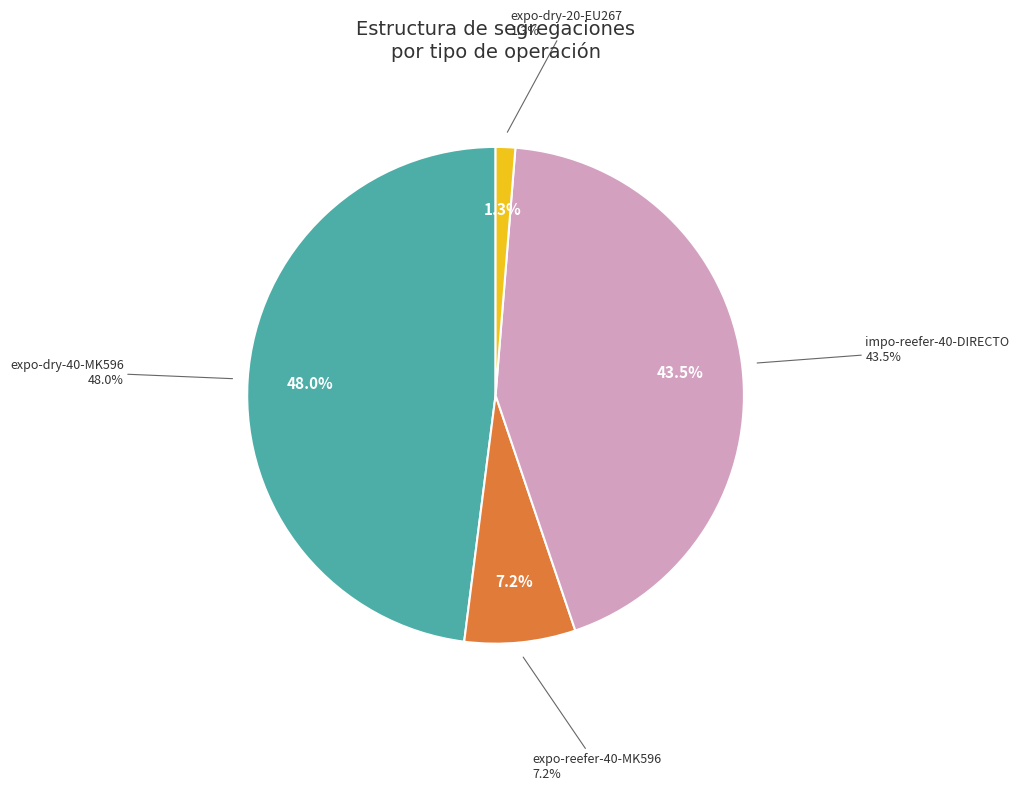

Which category has the biggest portion of the pie?

expo-dry-40-MK596